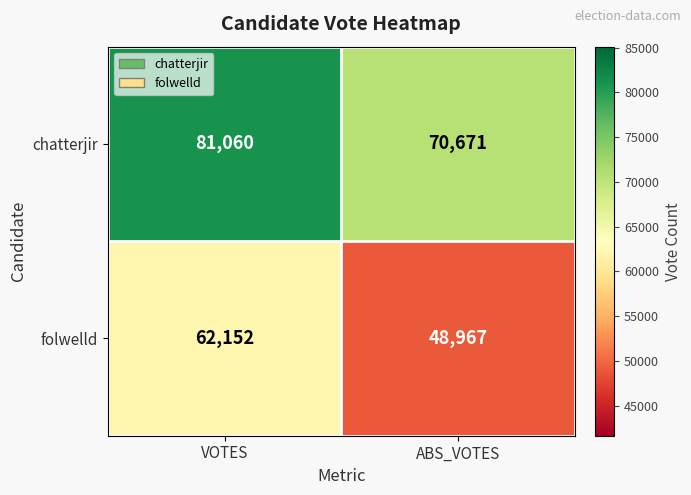

List the series in order of their overall mean, lowest first.

folwelld, chatterjir